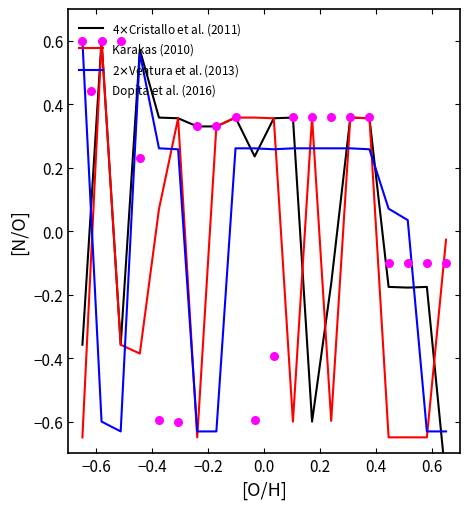

What are all the series names shown in the legend?

4$\times$Cristallo et al. (2011), Karakas (2010), 2$\times$Ventura et al. (2013), Dopita et al. (2016)